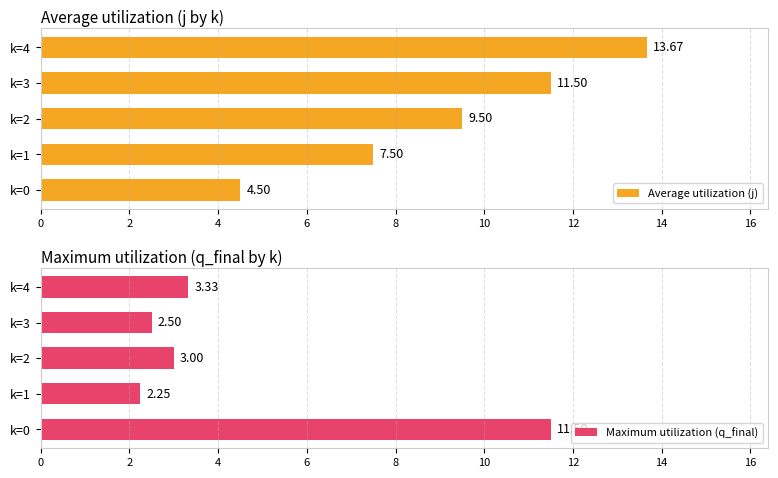

What is the value of the Average utilization (j) bar at the 3rd from the left?

9.5